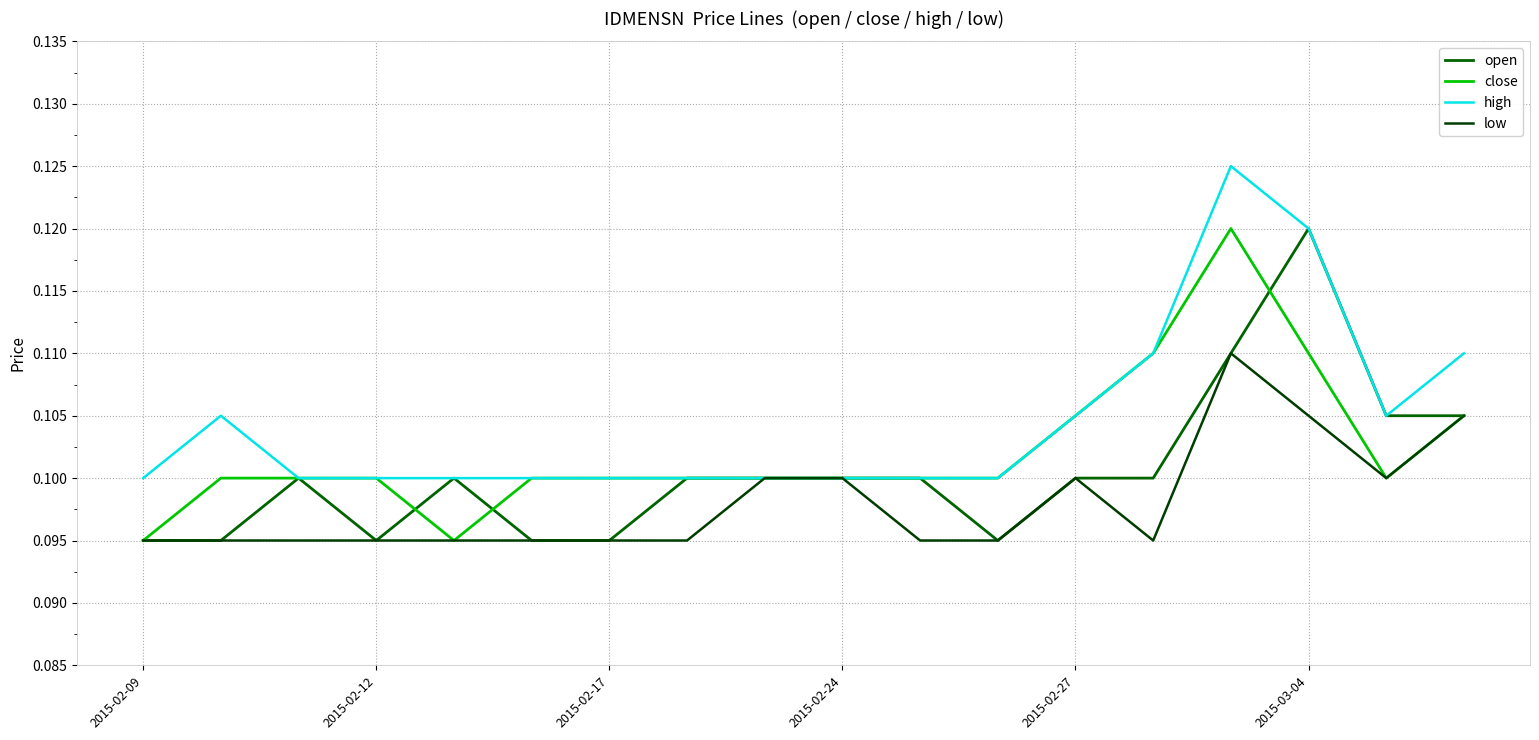

True or false: close and high intersect in this chart.

False